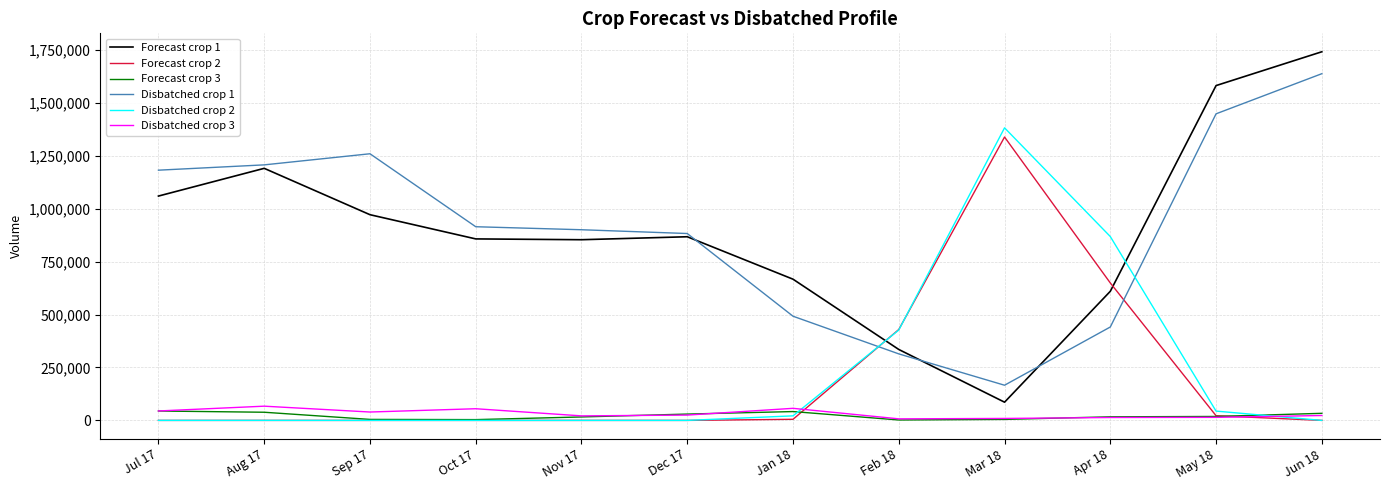

True or false: Disbatched crop 2 has a value of -573483 at Nov 17.

False